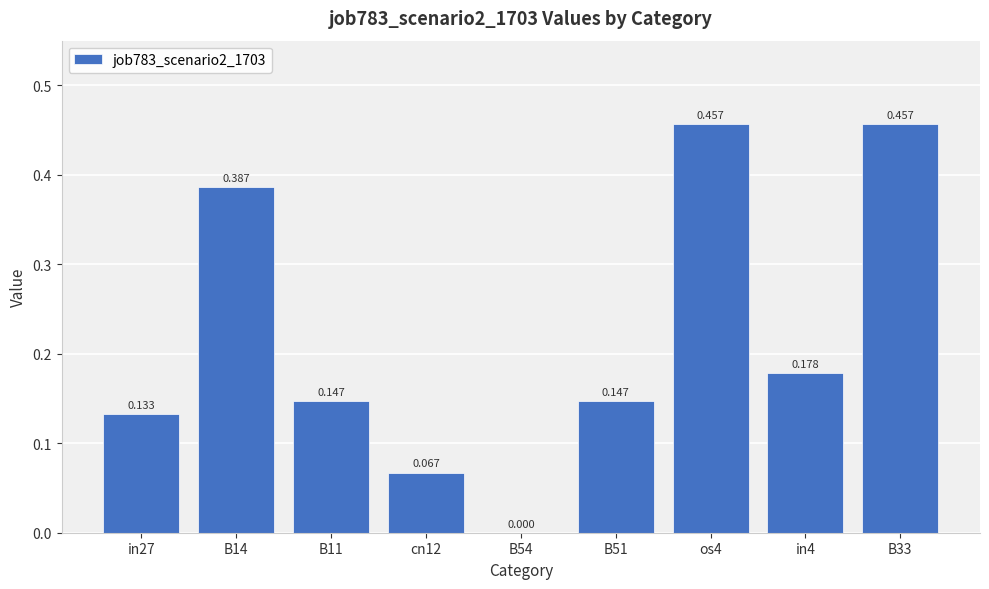

How many values exceed 0?

8